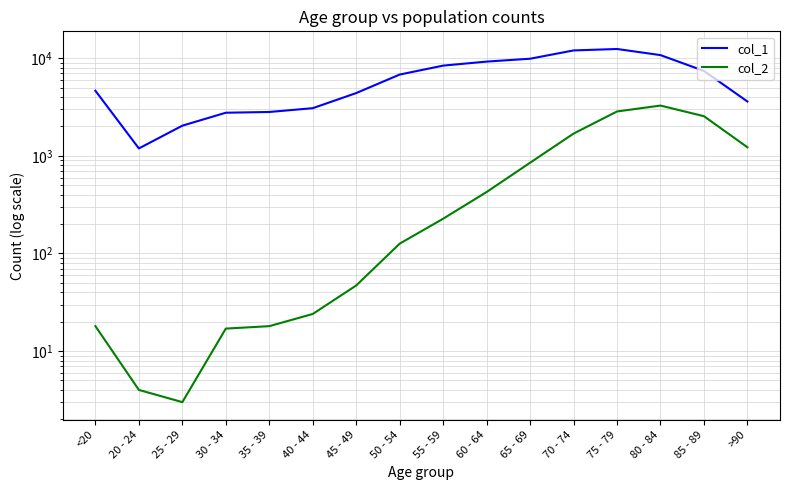

Where is the first local minimum for col_1?

20 - 24